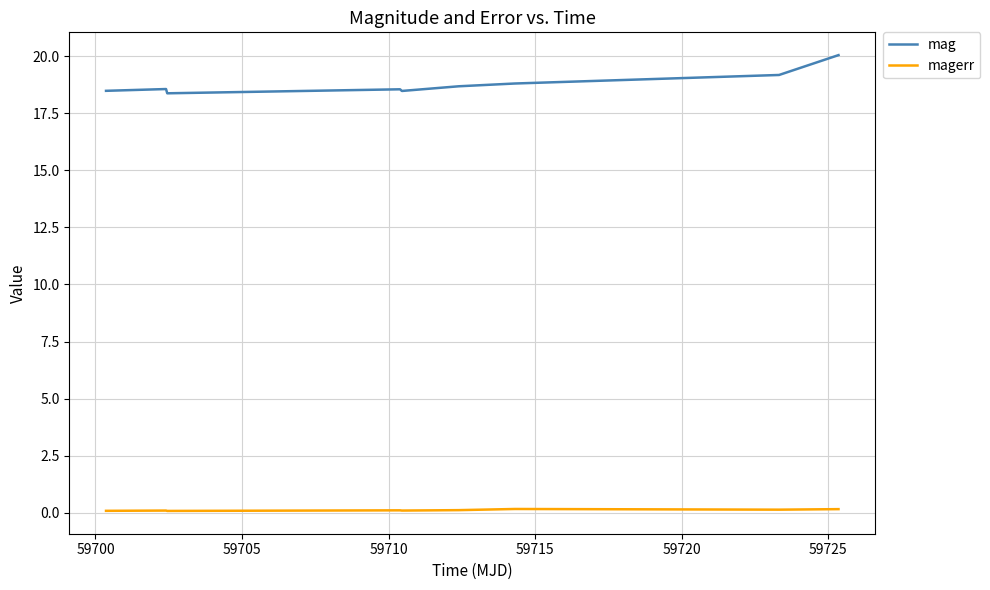

What is the greatest value displayed?

20.1